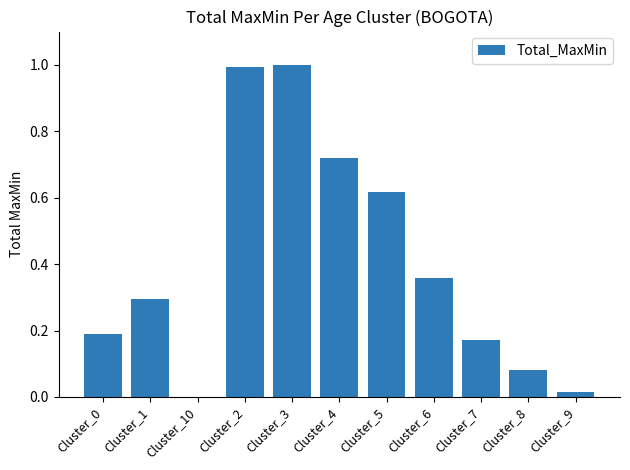

The value at Cluster_3 is 1.0. True or false?

True